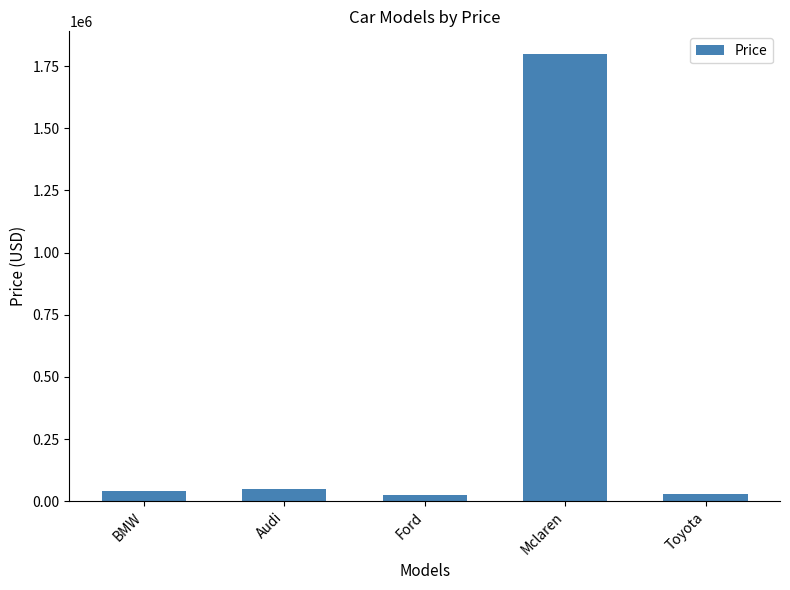

What is the difference between the second highest and minimum values?

25000